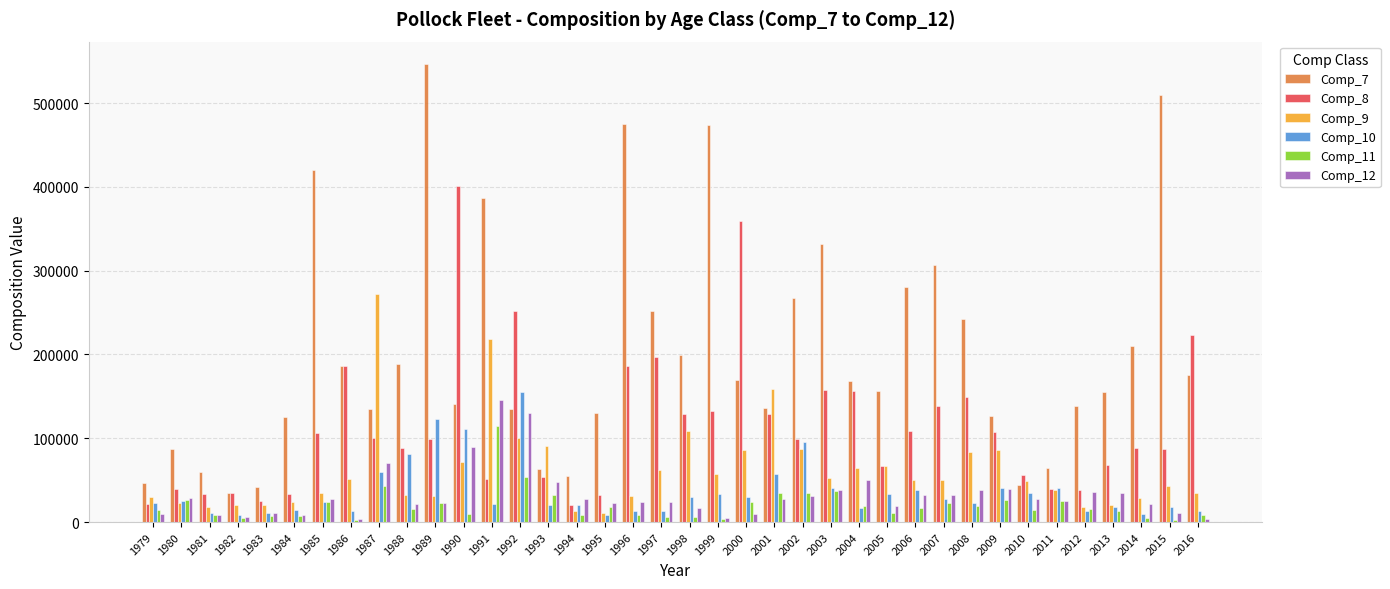

At how many categories does at least one series exceed 22585?

38